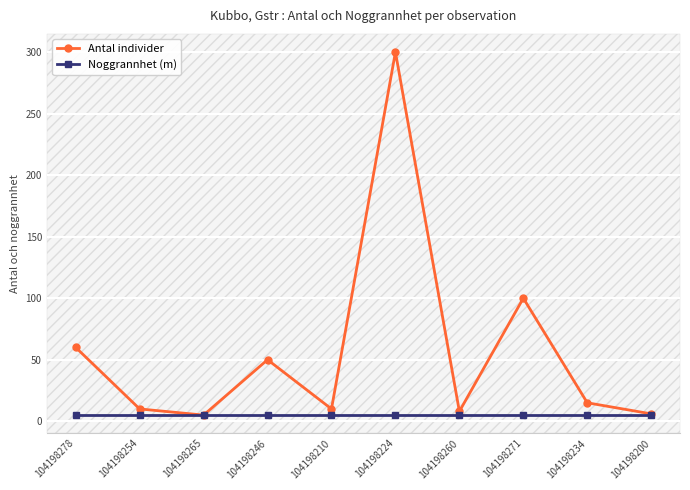

Where is the first local maximum for Antal individer?

104198246